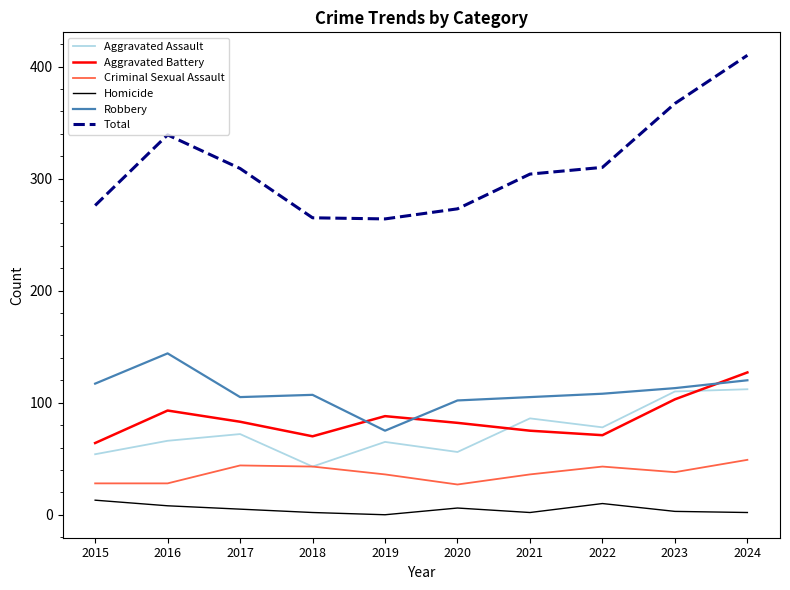

True or false: Total and Robbery intersect in this chart.

False